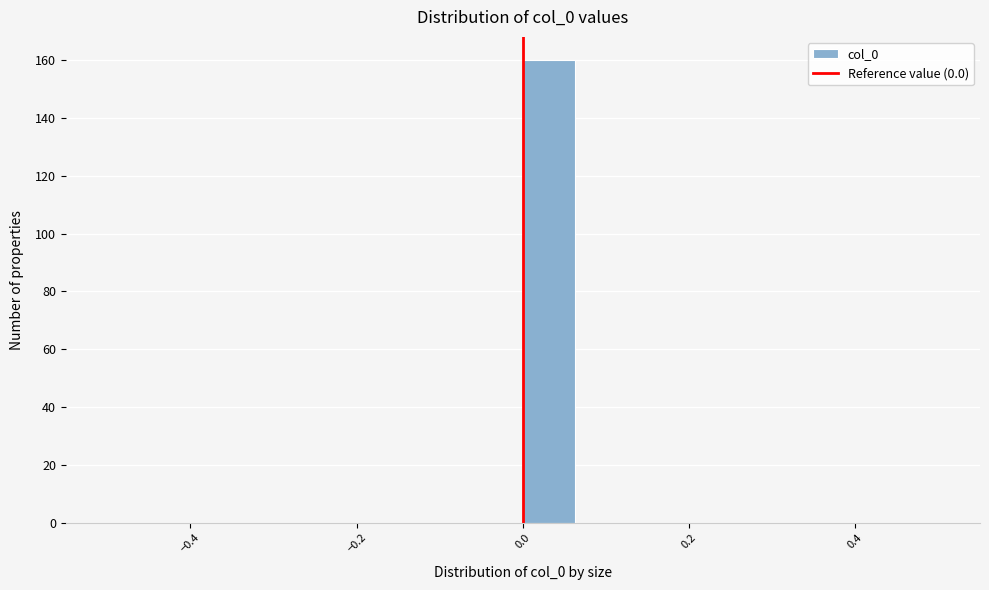

Around what value on the x-axis is the tallest bar? Give the approximate position of its centre, as read against the axis.

0.04